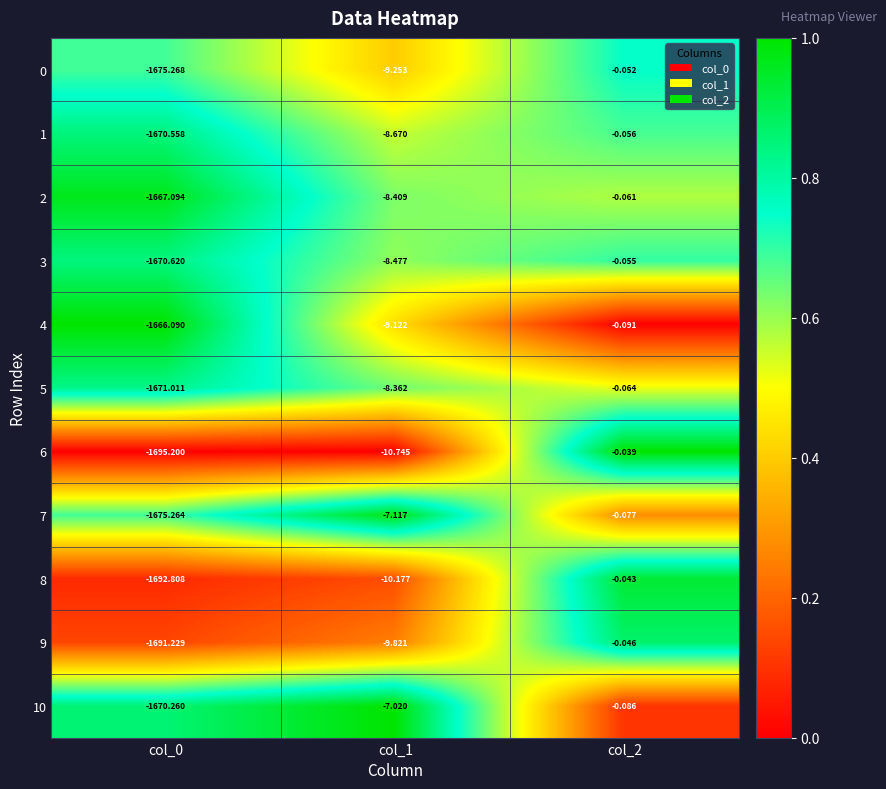

At which category is the sum across all series the highest?

col_2